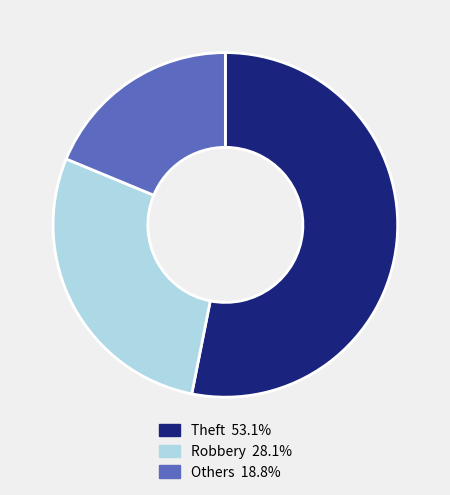

Is there a majority slice in this chart?

Yes